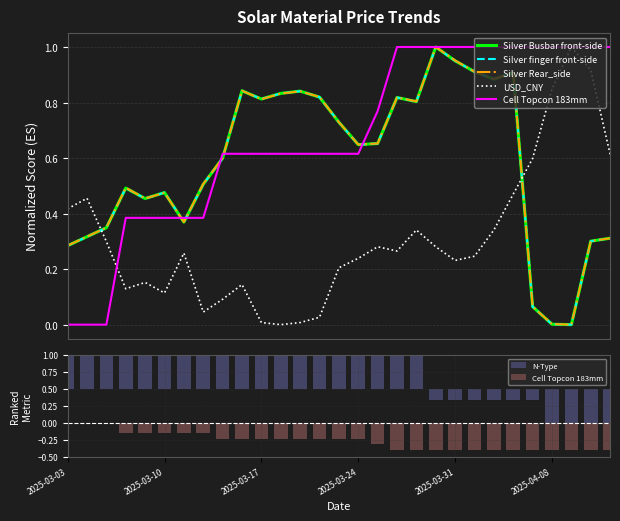

Which series changed the most between 11 and 26?

USD_CNY